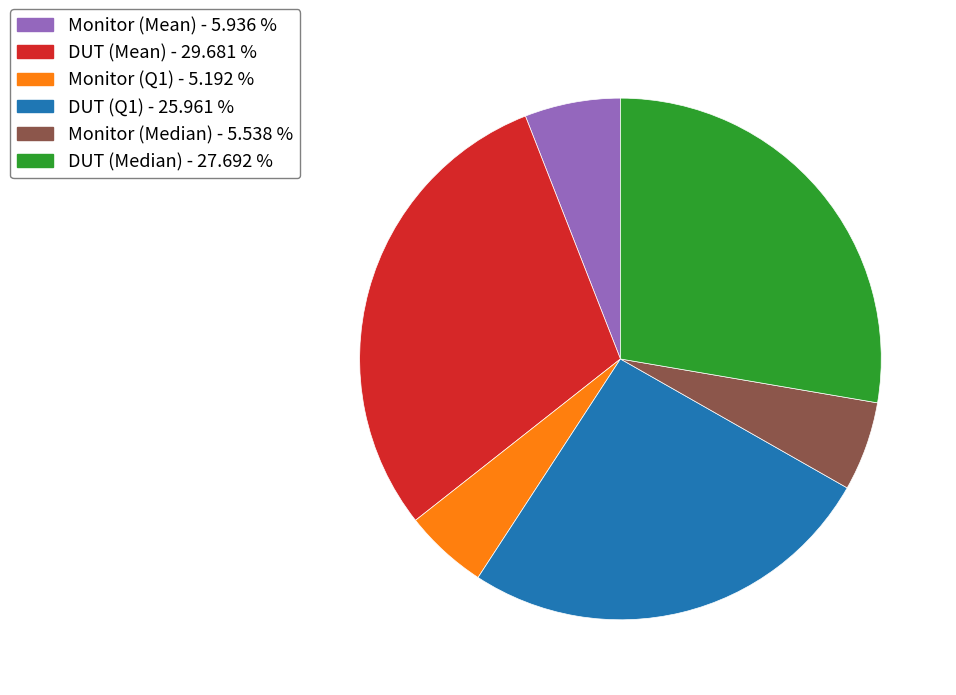

Count the number of slices in the pie.

6